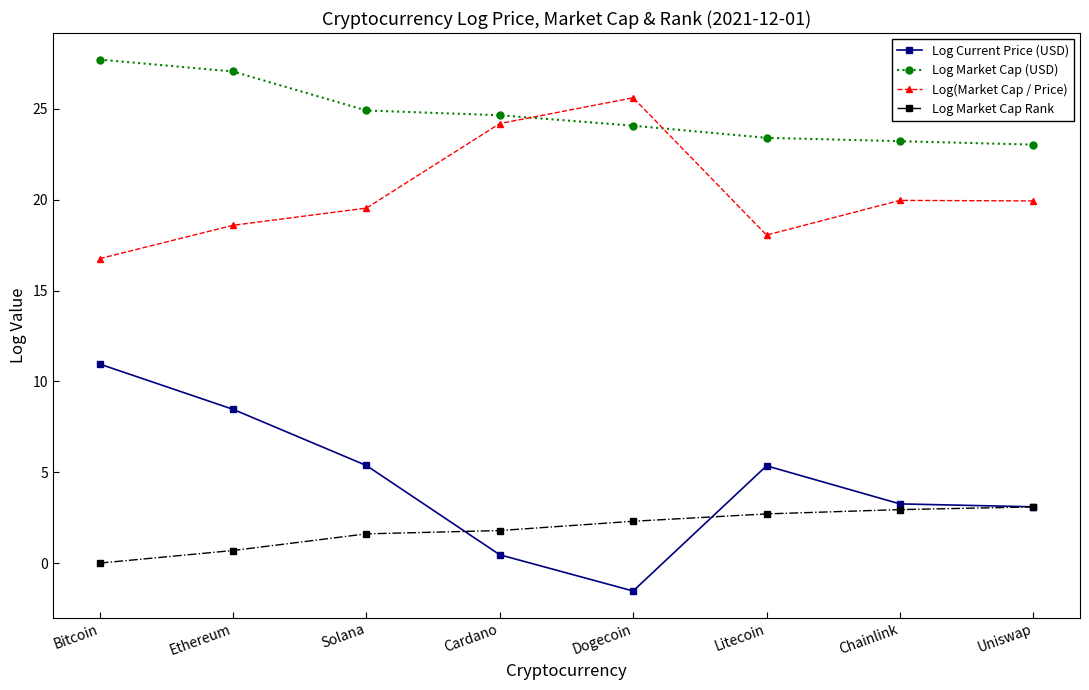

Which series changed the most between Bitcoin and Cardano?

Log Current Price (USD)